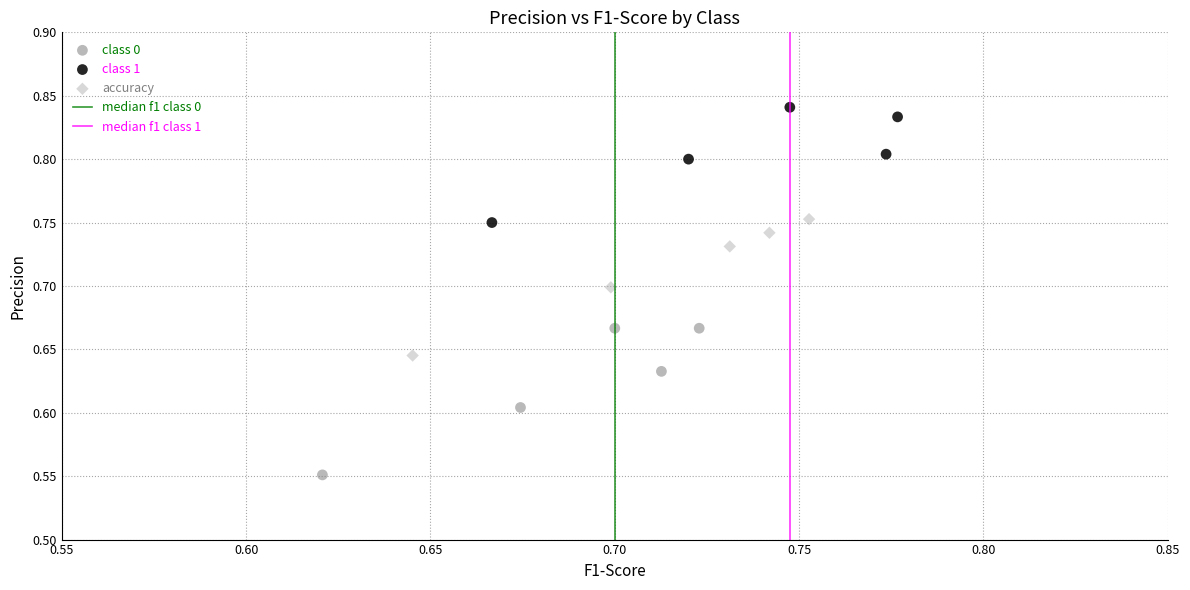

Which series has the widest spread of Y values?

class 0